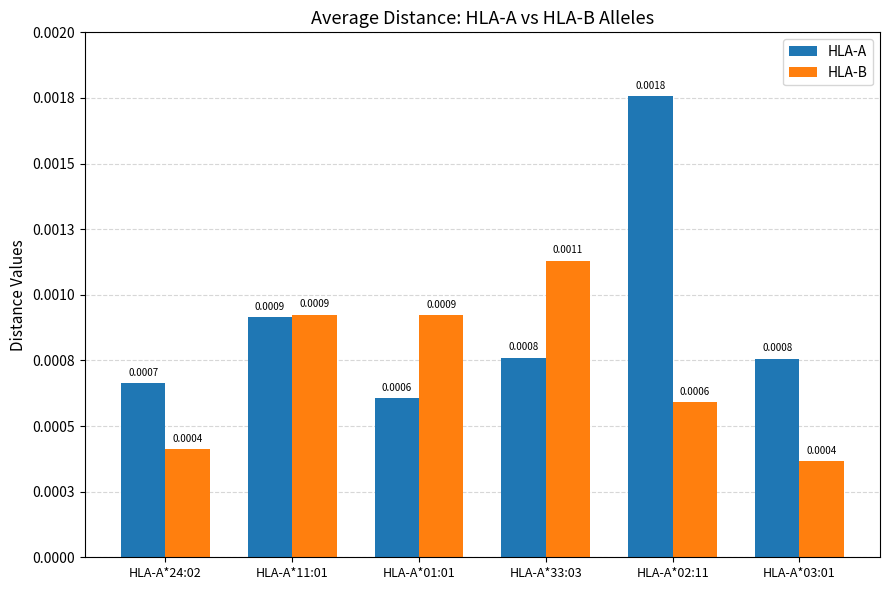

What are all the series names shown in the legend?

HLA-A, HLA-B